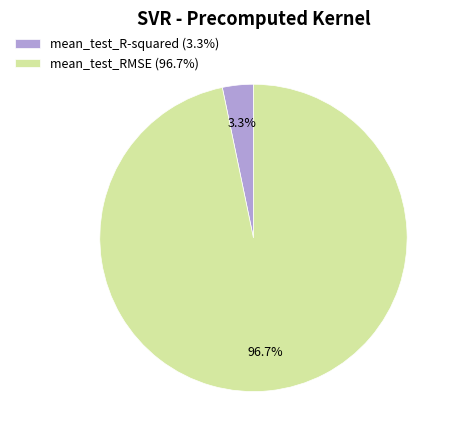

To the nearest percent, what is the difference between the largest and smallest slice percentages?

93%